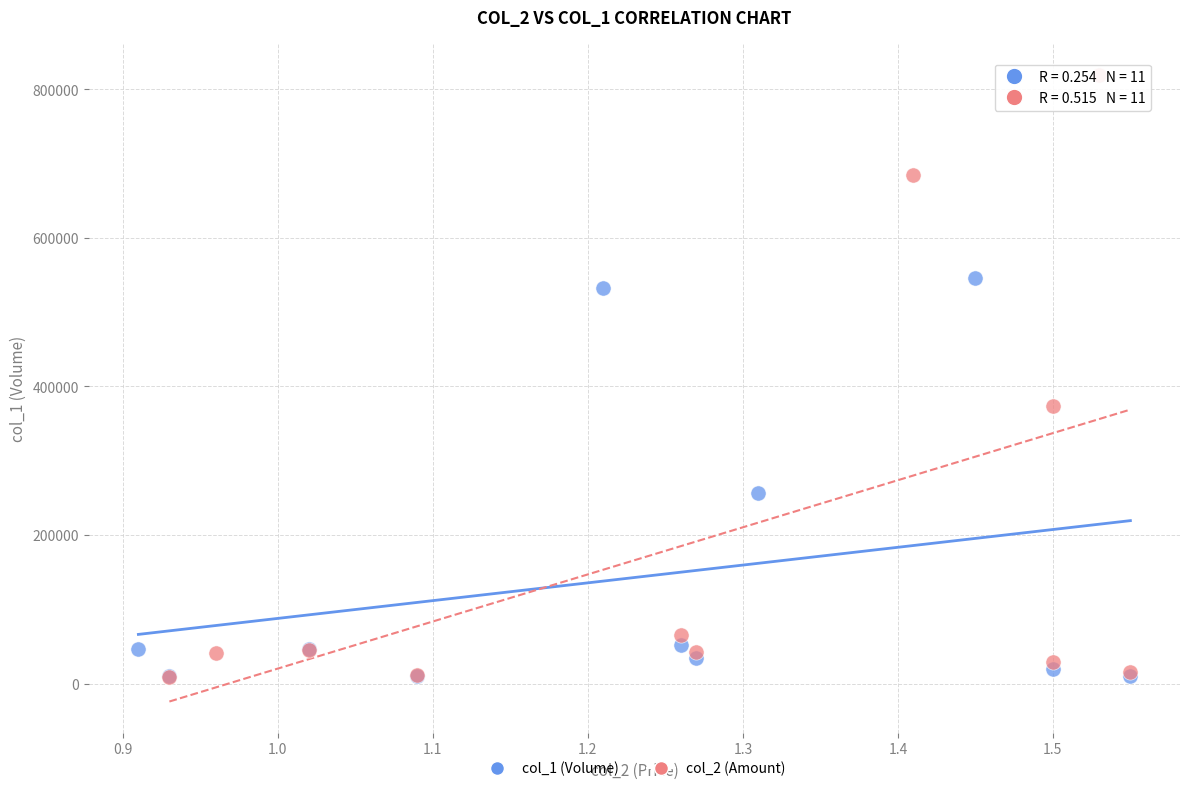

Which series contains the highest Y value?

col_2 (Amount)